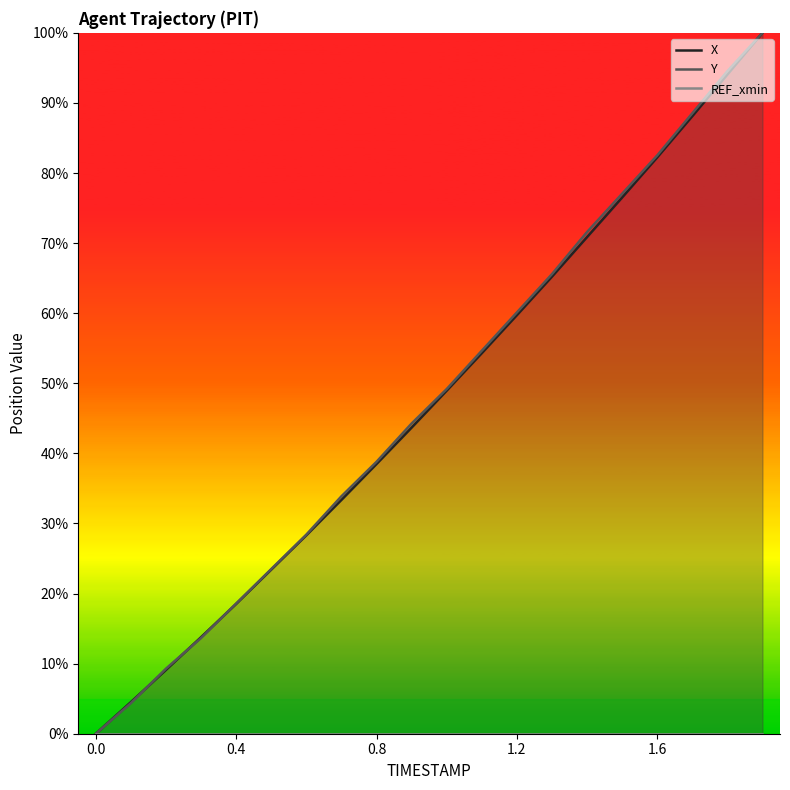

Does the chart have visible grid lines?

No